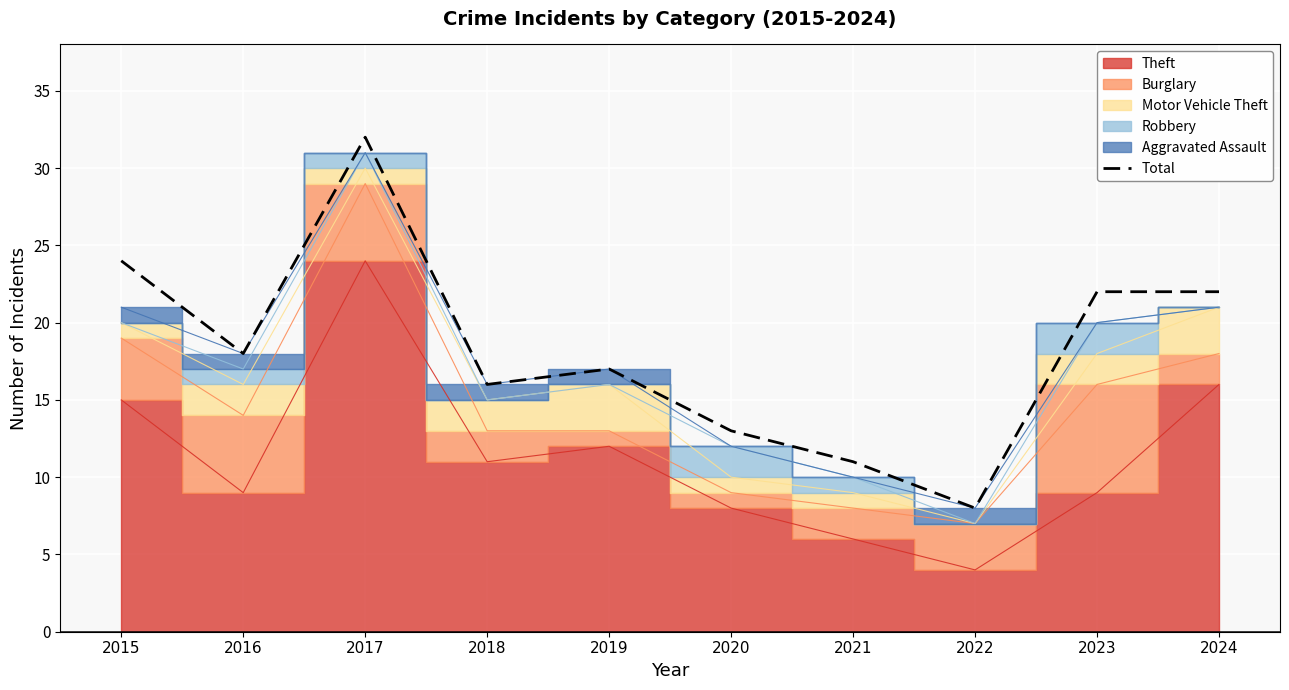

At which label is the value closest to 20?

2016